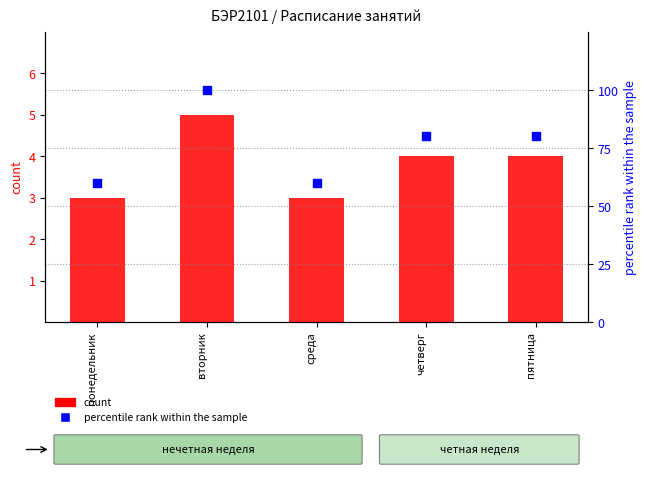

What are all the series names shown in the legend?

count, percentile rank within the sample